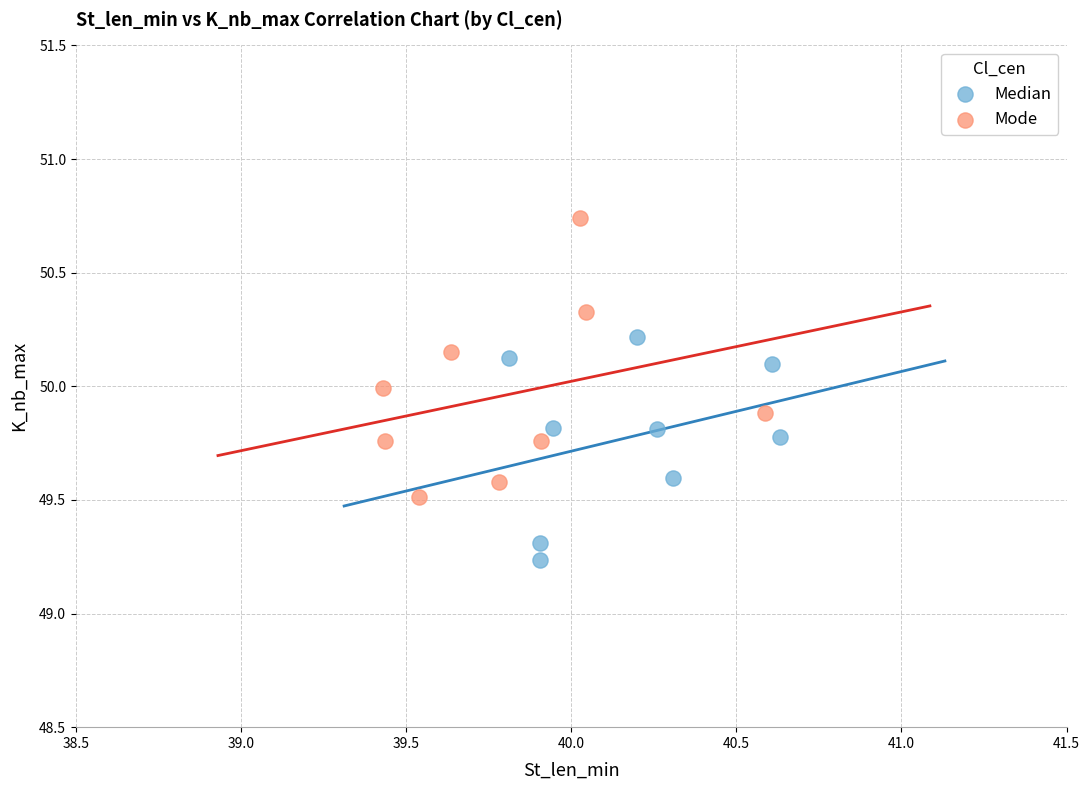

Which series has the widest spread of Y values?

Mode